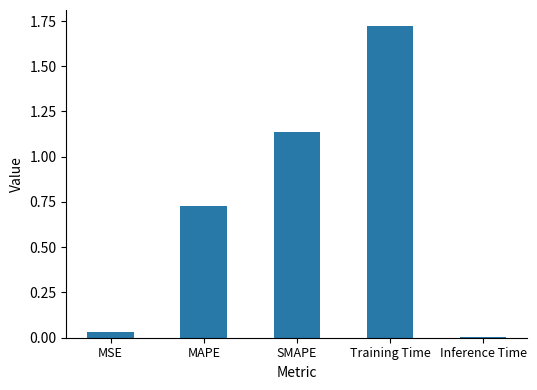

What is the sum of all values?

3.6